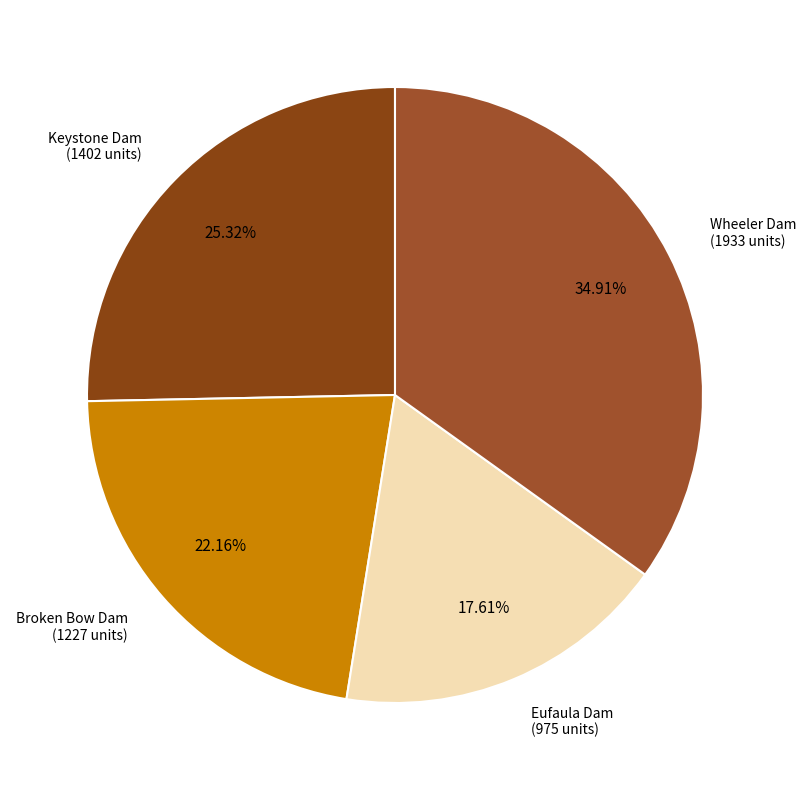

How much of the chart is everything except Broken Bow Dam?

77.8%